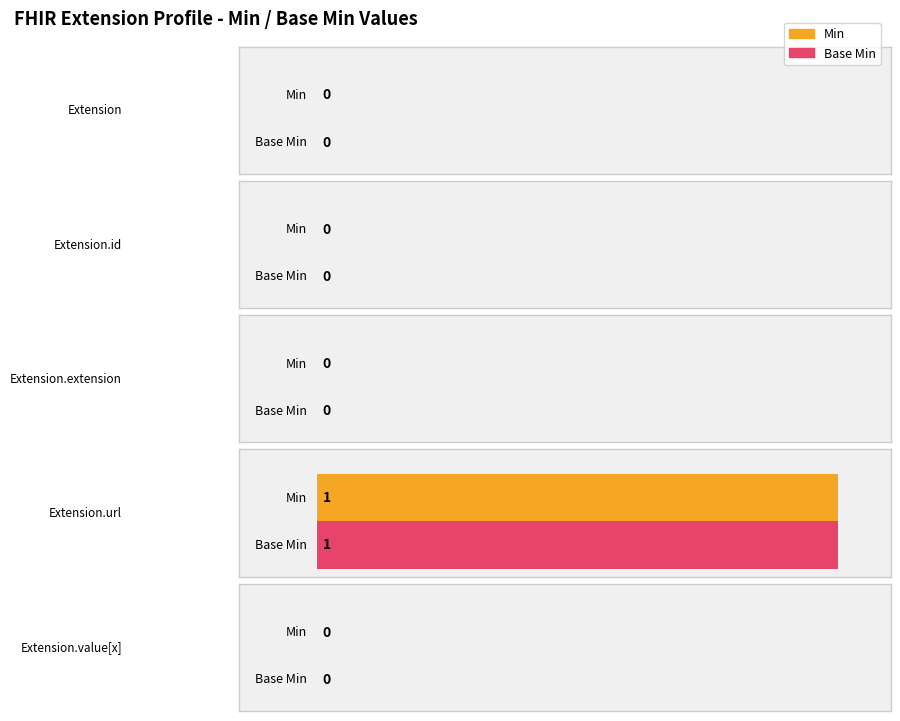

What is the highest value of the Min series?

1